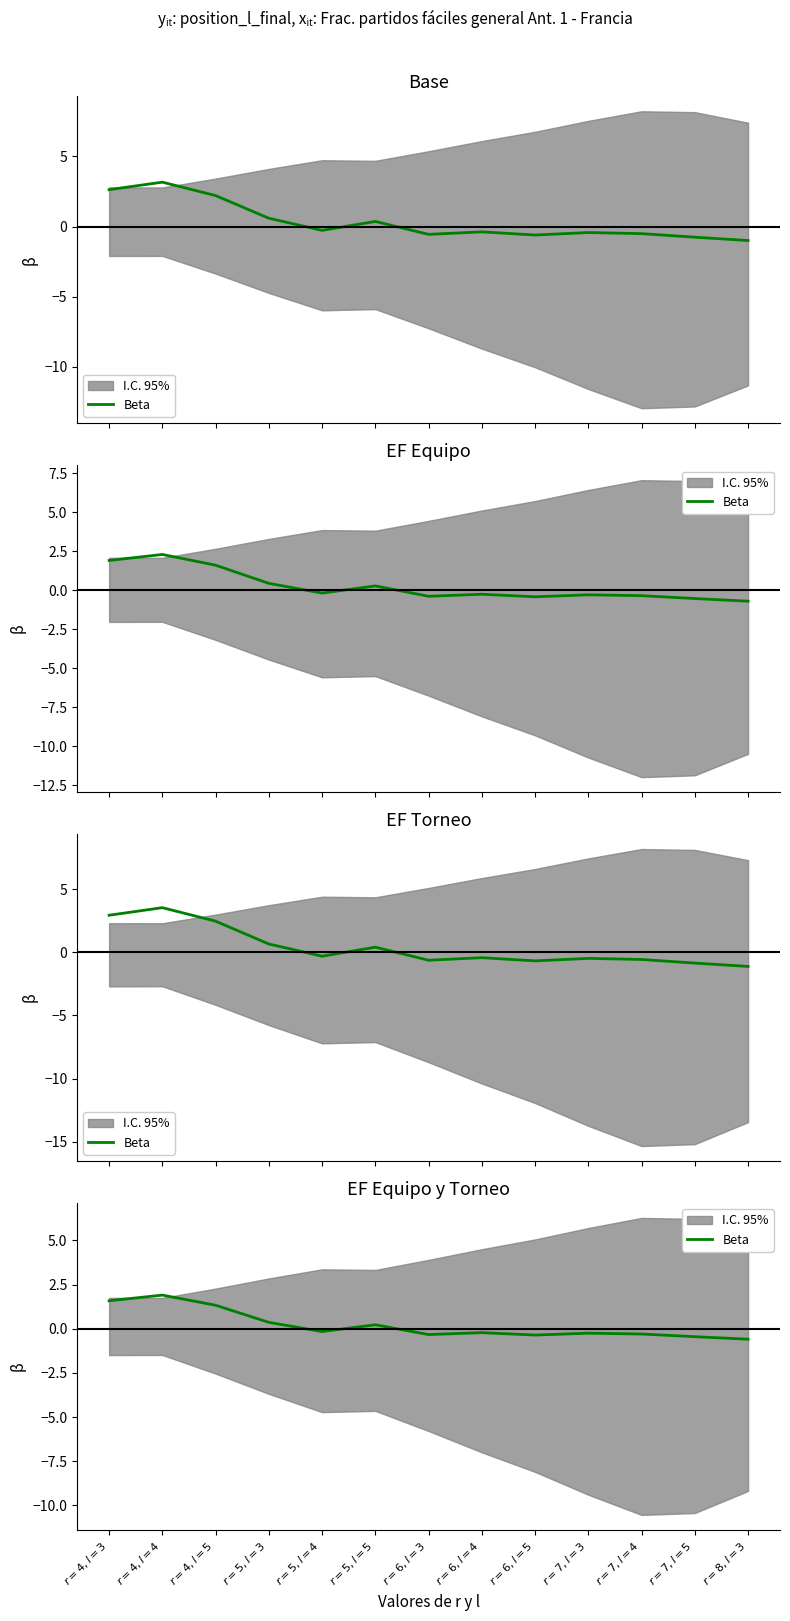

What is the sum of all values?

2.7